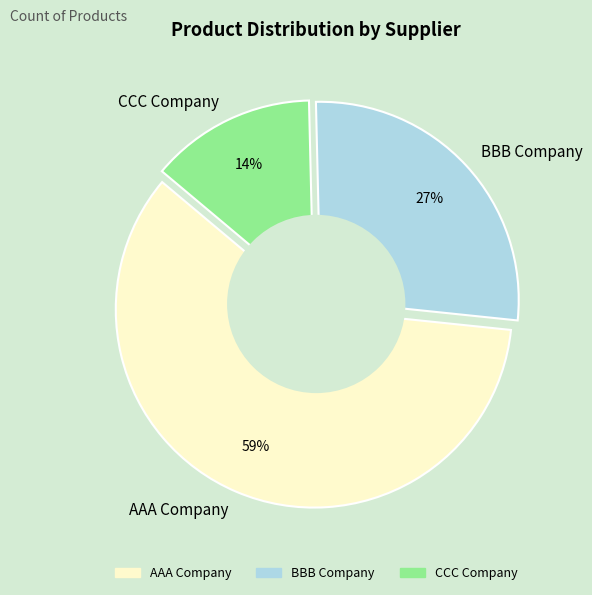

Which slice represents more than half of the pie?

AAA Company